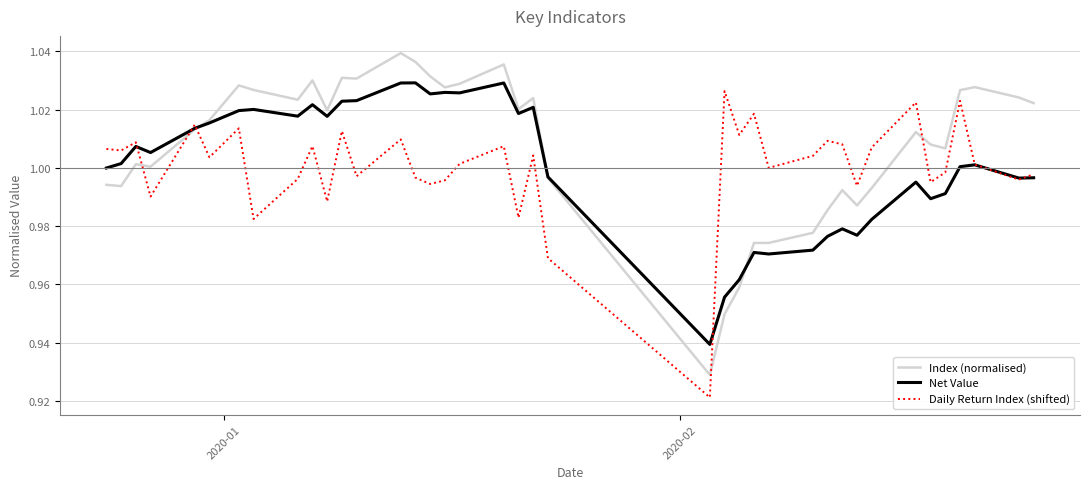

Which series has the widest spread of values?

Index (normalised)